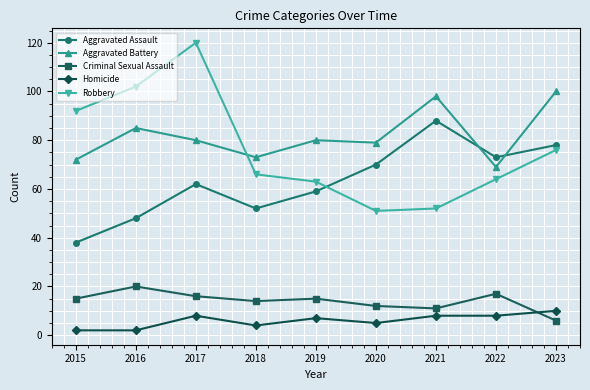

The Robbery series shows 38 at 2019. True or false?

False